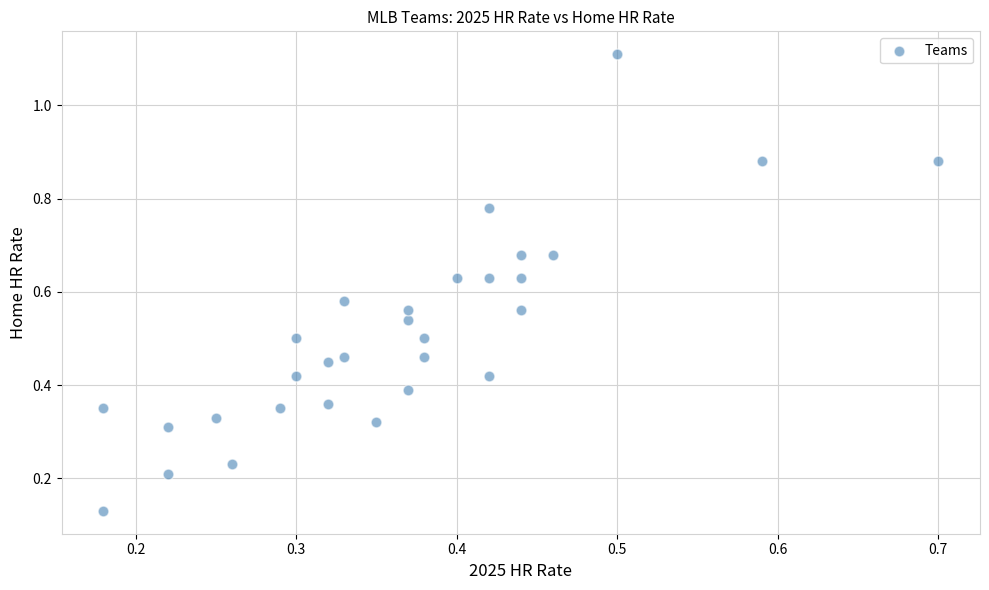

What is the range of Y values (max minus min)?

1.0